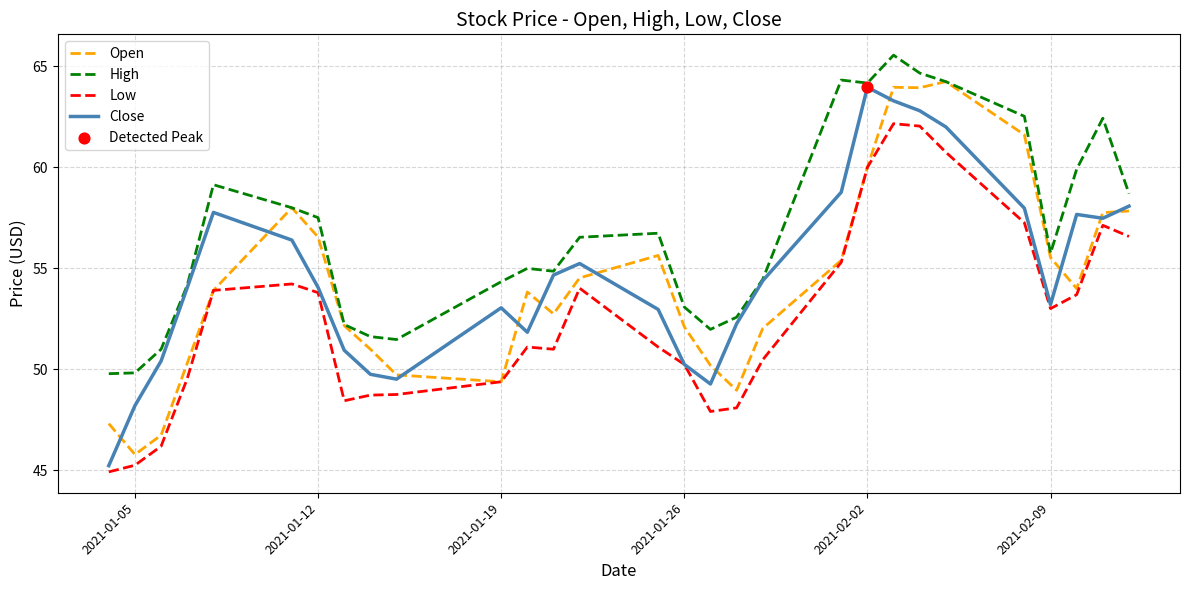

Which series has the largest total across all categories?

High